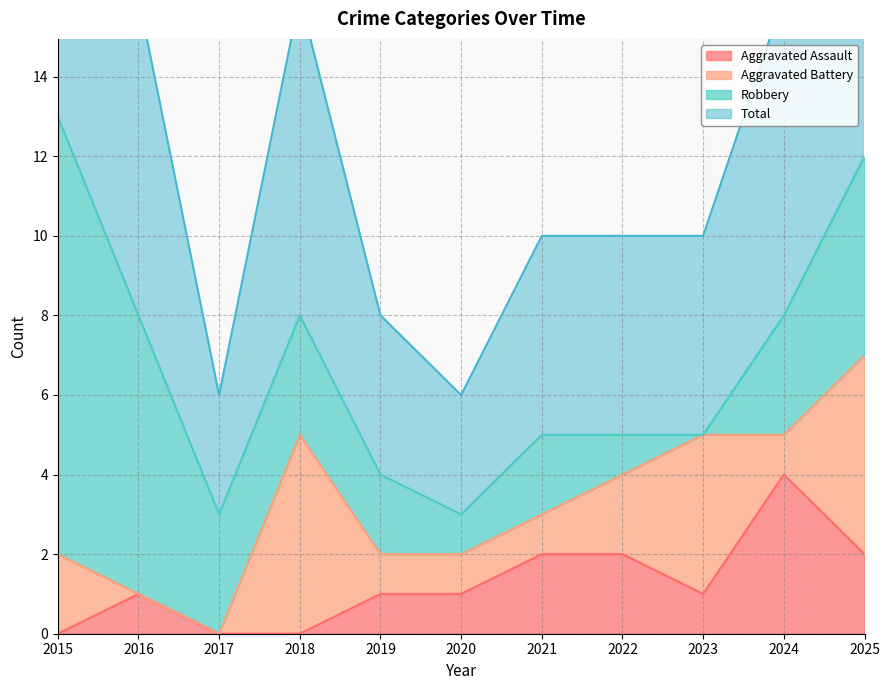

Between 2022 and 2024, which is larger?

2024